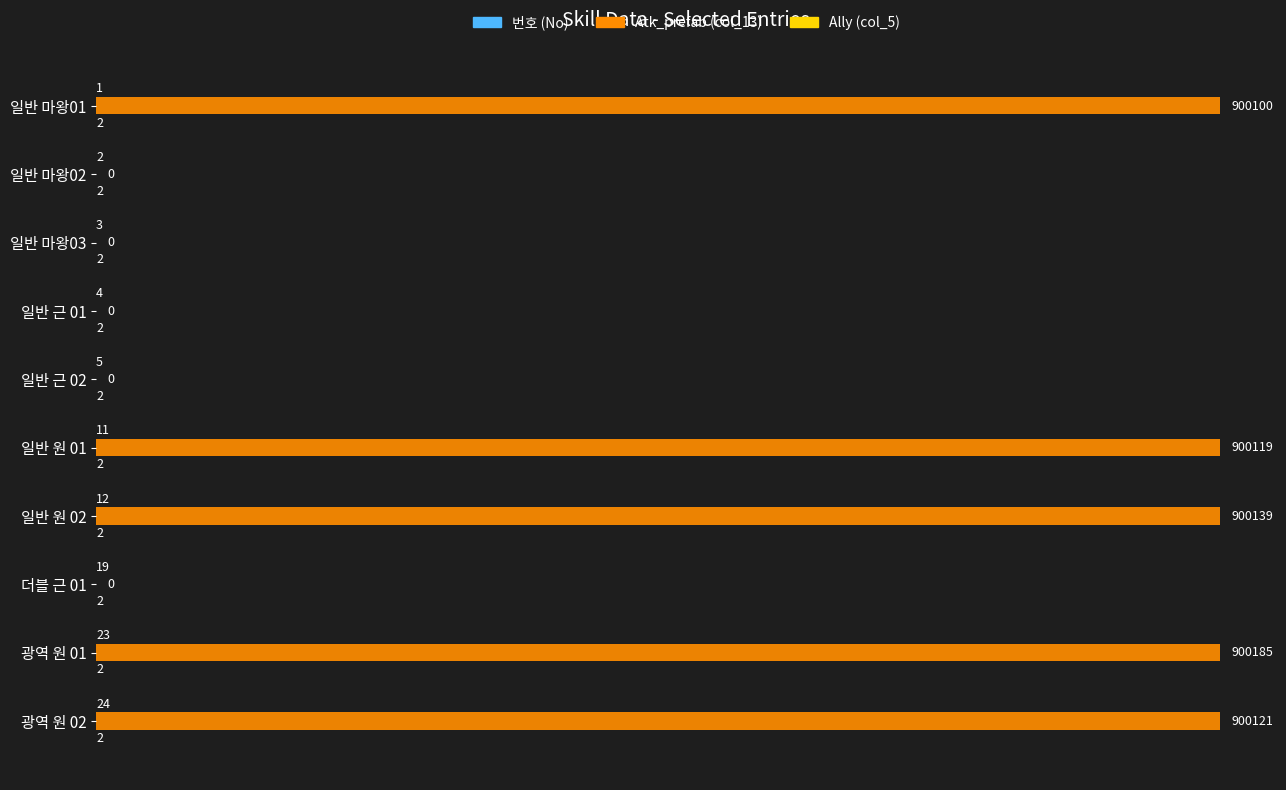

Between 일반 마왕02 and 일반 원 02, which series saw the biggest shift?

Atk_prefab (col_13)